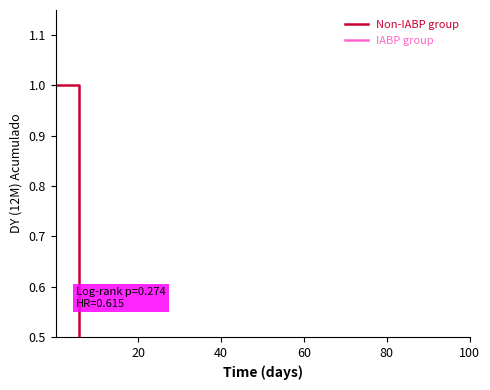

What is the sum of all values?

7.6